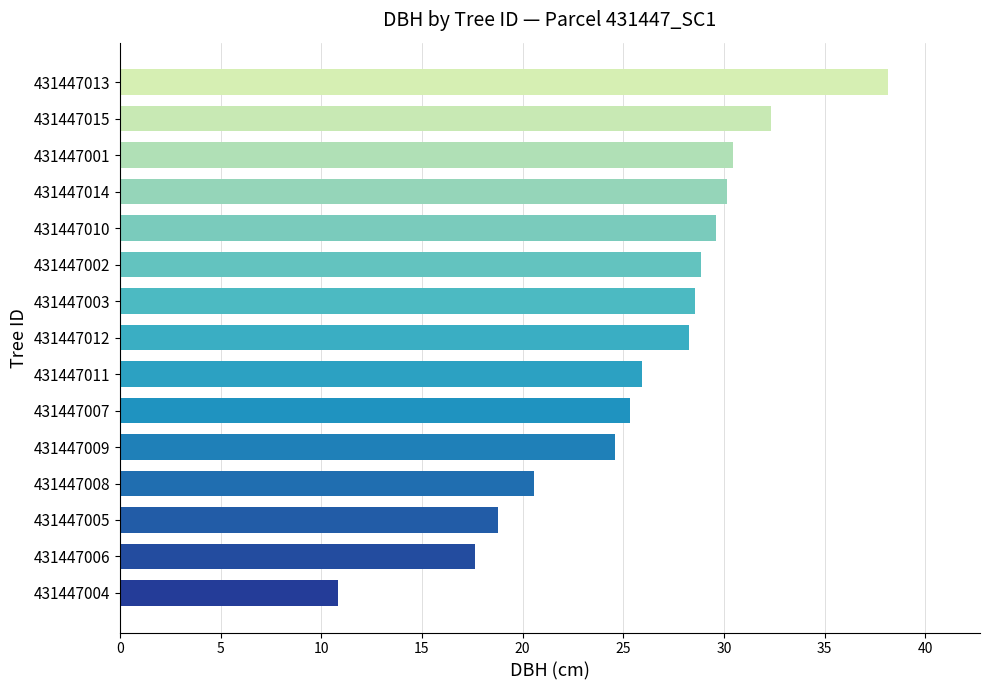

Are the bars grouped side by side (vs. stacked)?

No